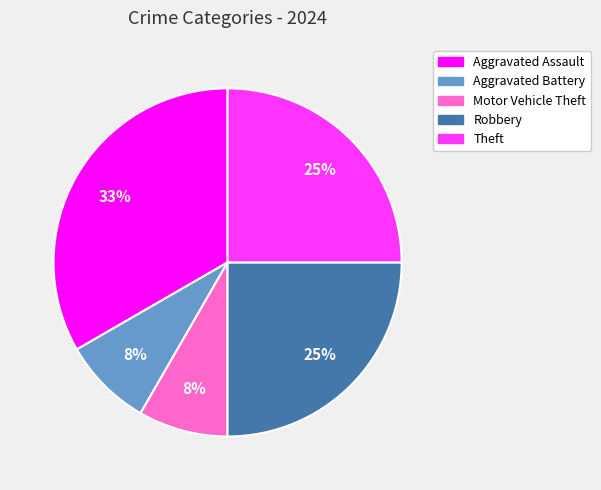

Between Aggravated Battery and Theft, which is larger?

Theft